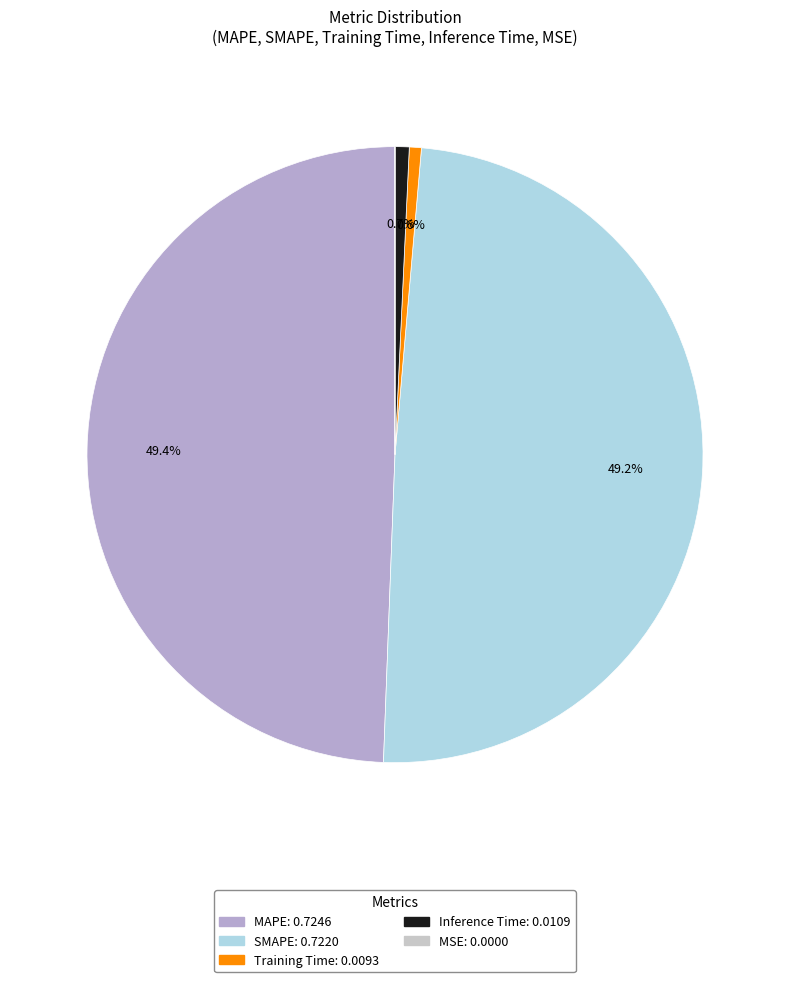

Is the sum of MAPE and SMAPE greater than half?

Yes